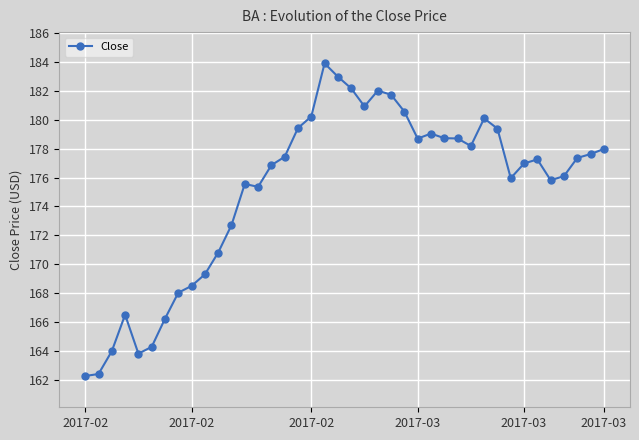

What is the minimum value shown in the chart?

162.3